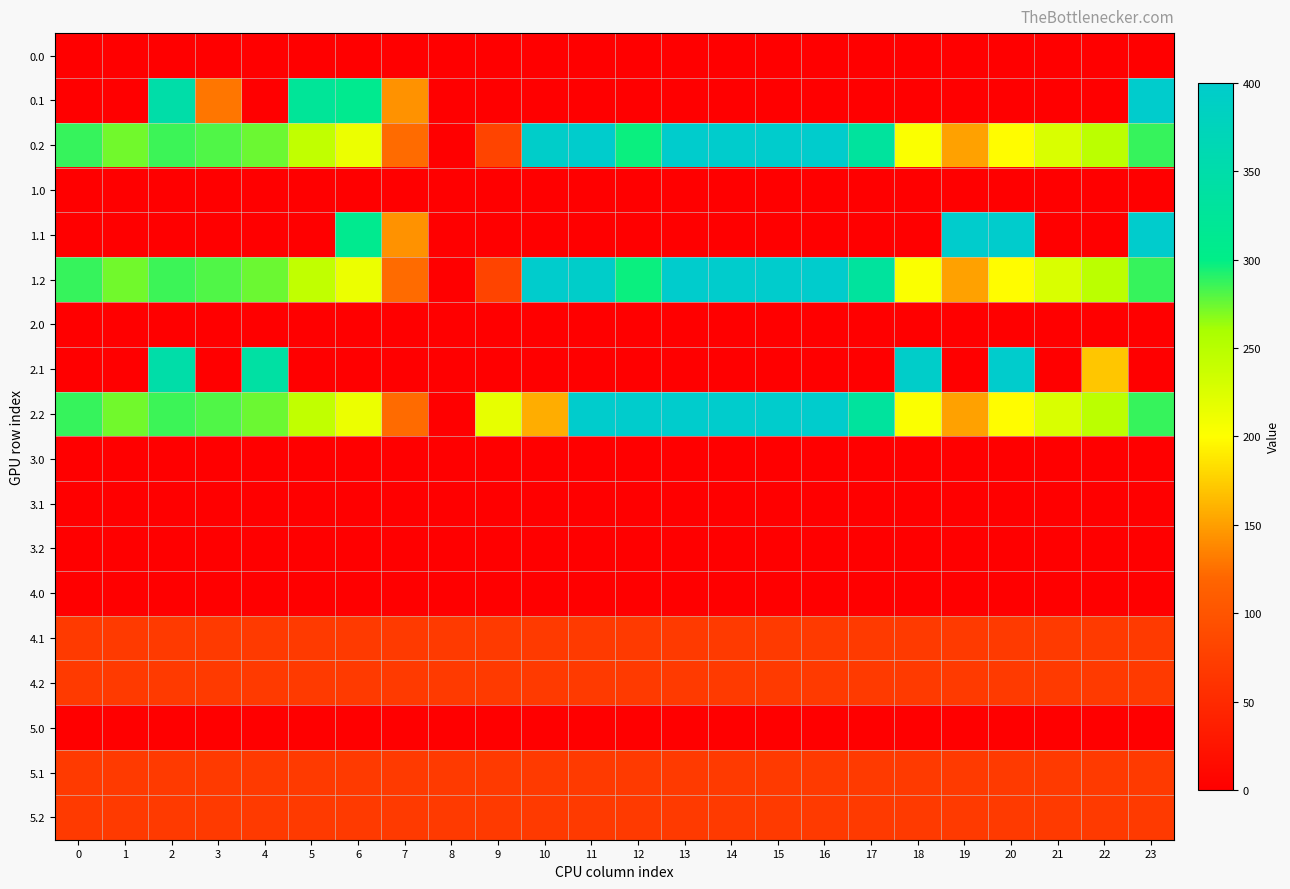

How many categories are shown in the chart?

24